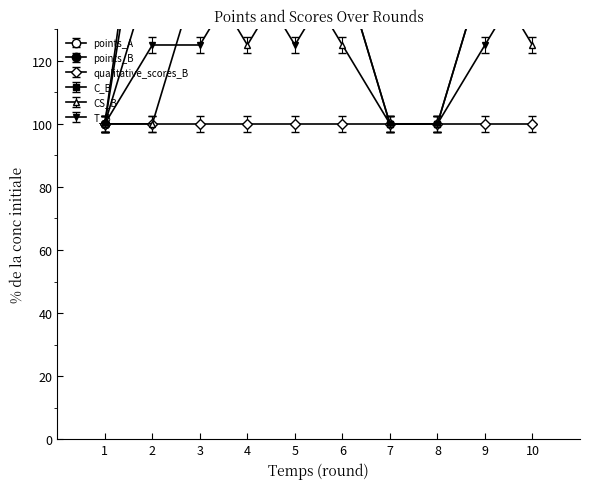

How many values in the points_B series exceed 589?

5